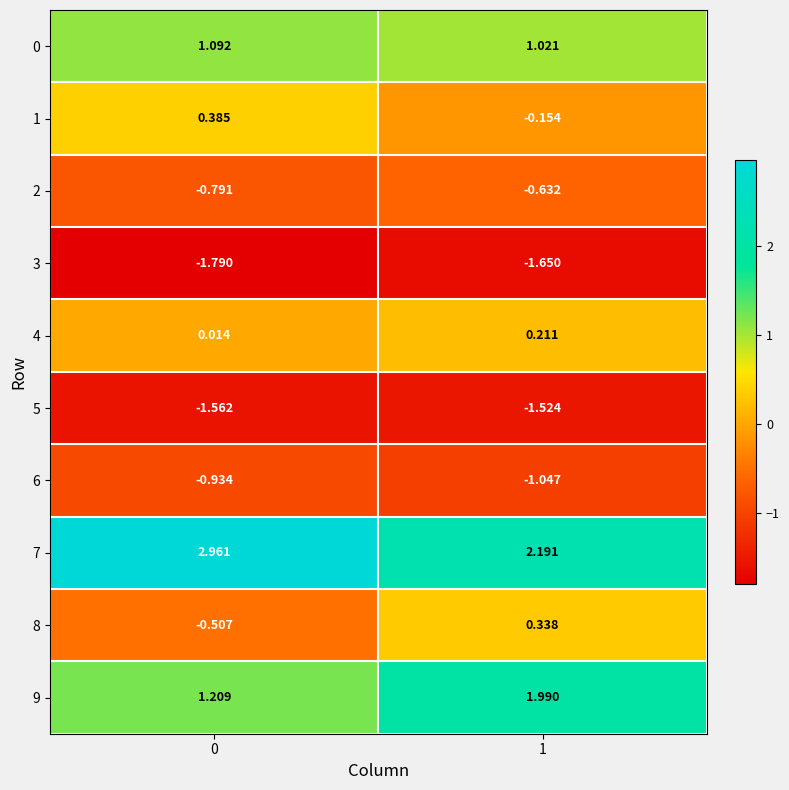

Which series has the largest total across all categories?

7